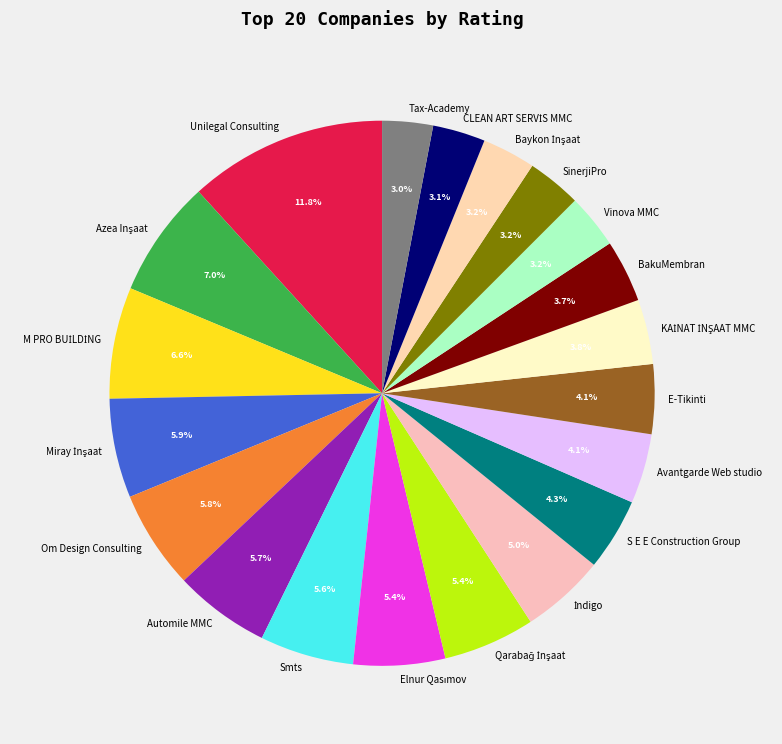

What is the largest slice in the pie chart?

Unilegal Consulting